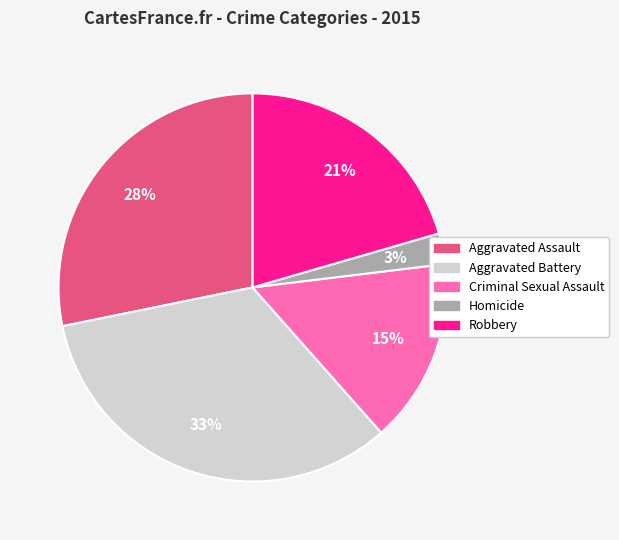

What percentage is the Aggravated Battery slice, to the nearest percent?

33%